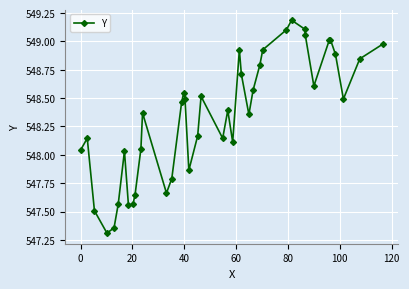

What is the difference between the maximum and second lowest values?

1.8